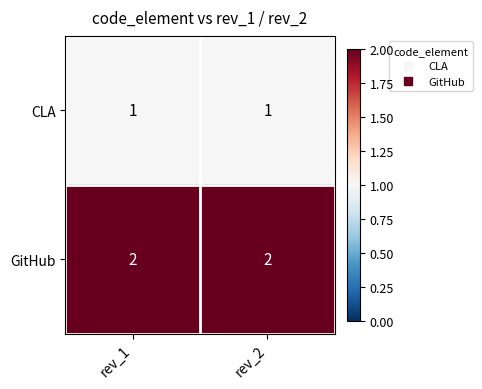

Which series has the largest total across all categories?

GitHub